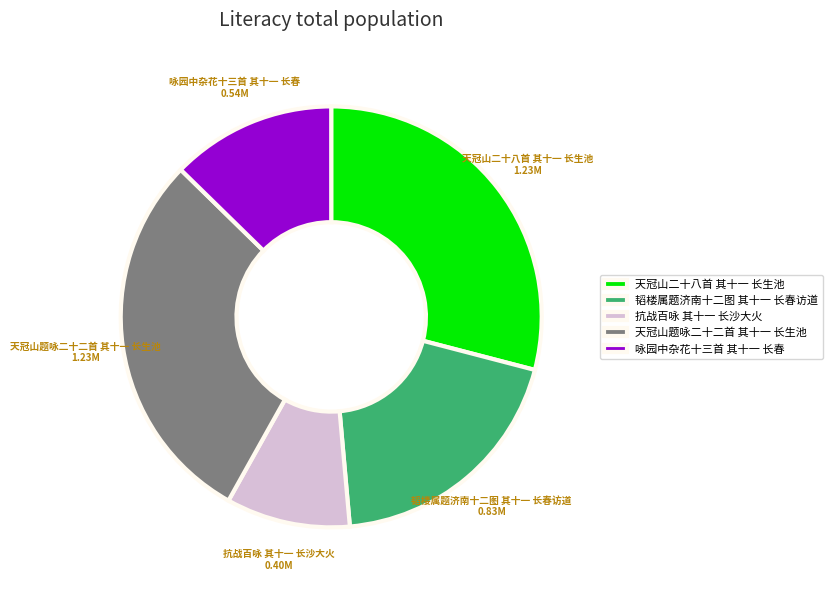

Is 咏园中杂花十三首 其十一 长春 the majority of the pie?

No